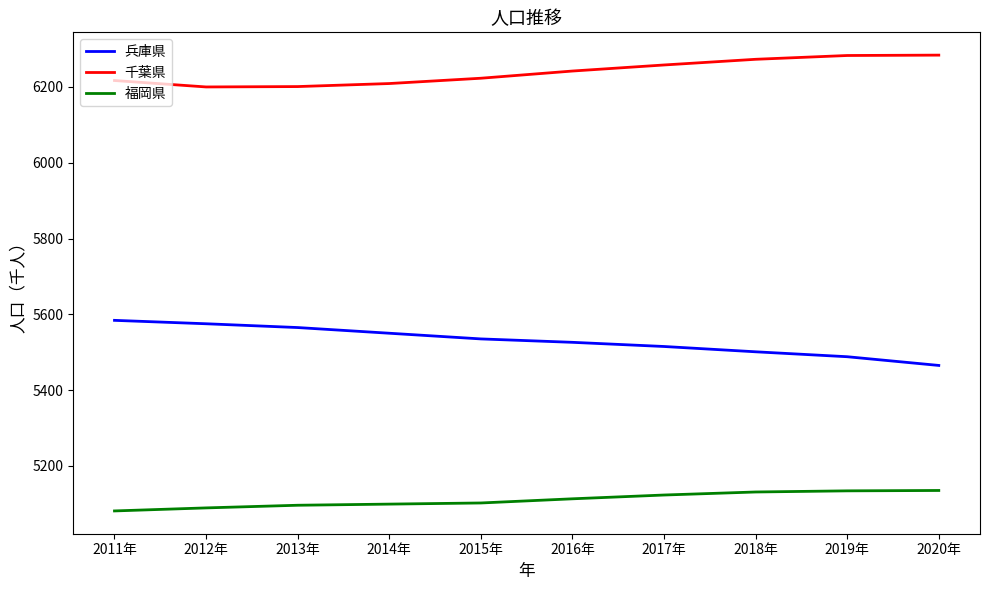

How many distinct data groups are displayed?

3